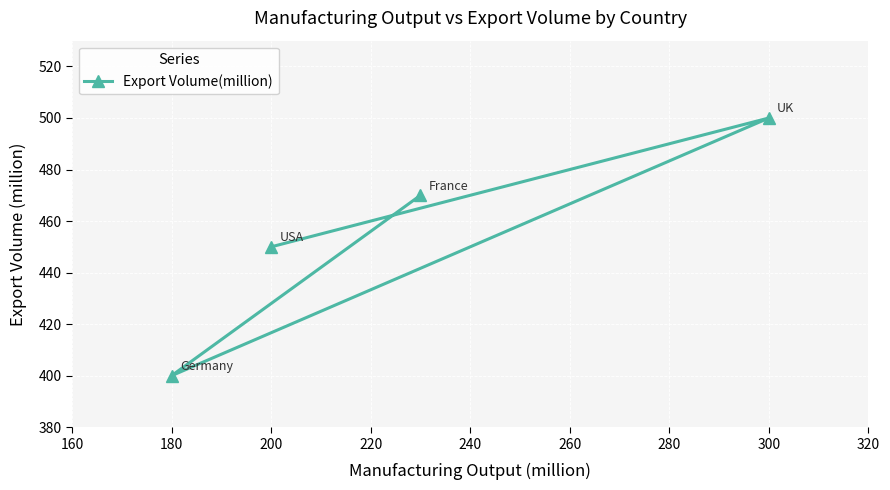

What is the average value?

455